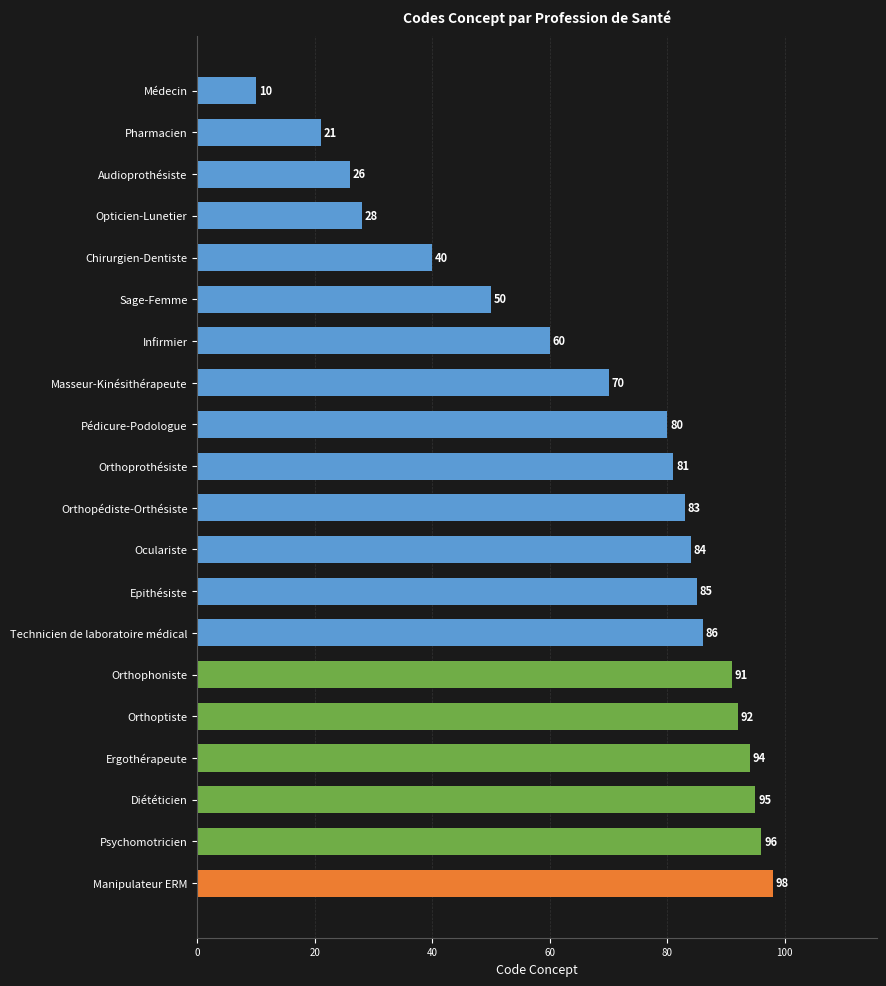

How many distinct data groups are displayed?

1